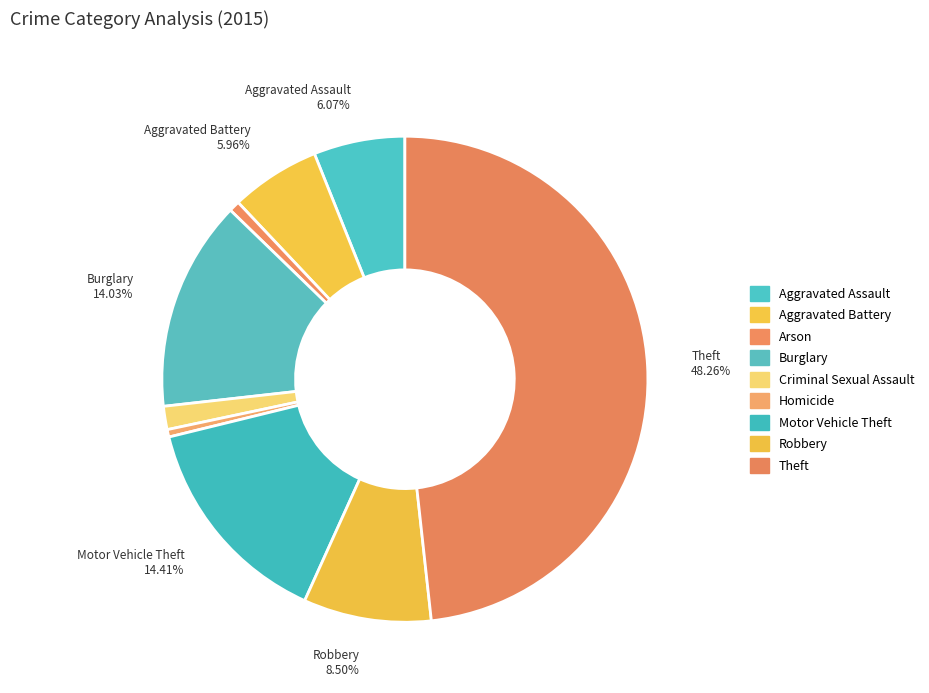

What percentage is the Aggravated Assault slice, to the nearest percent?

6%